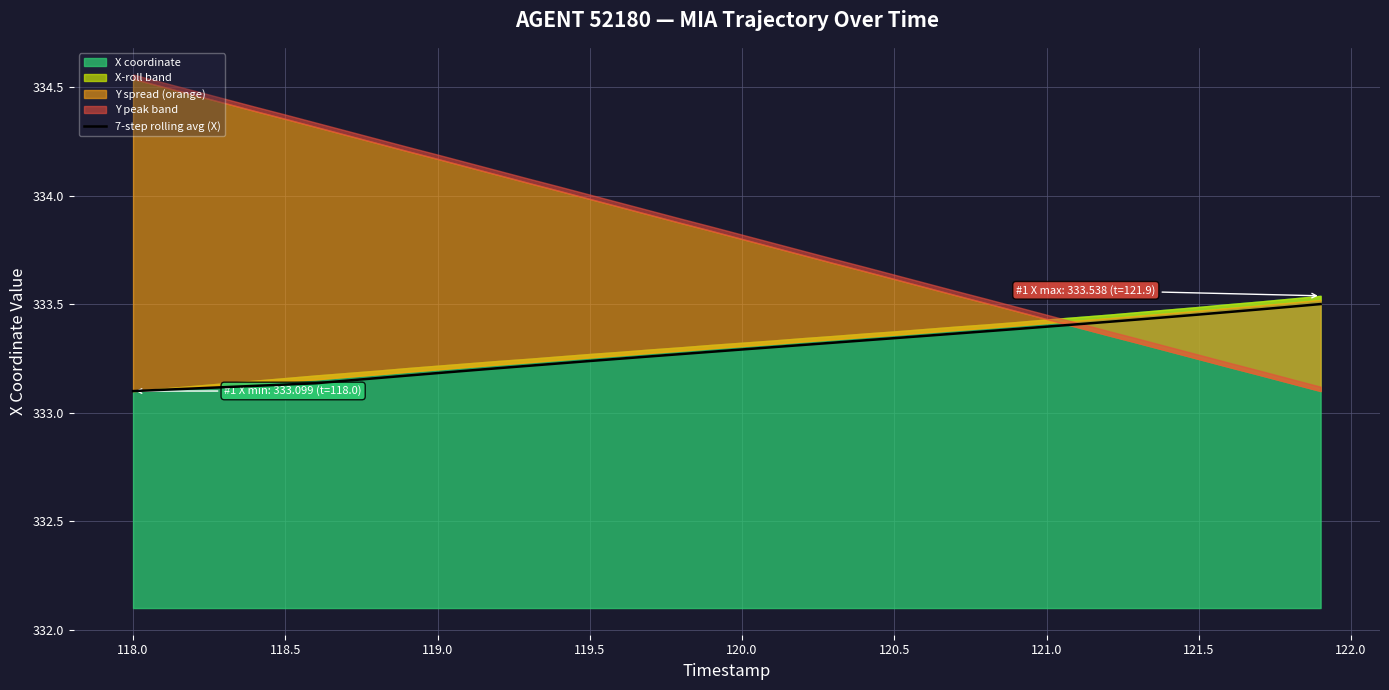

What is the average value?

333.3